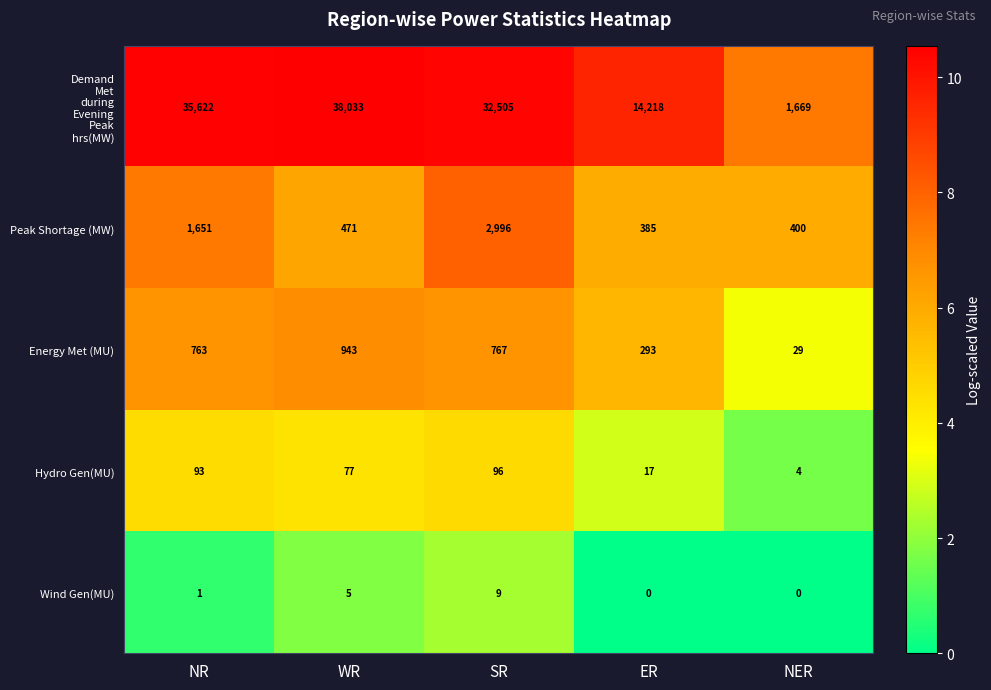

Count the number of data series in this chart.

5